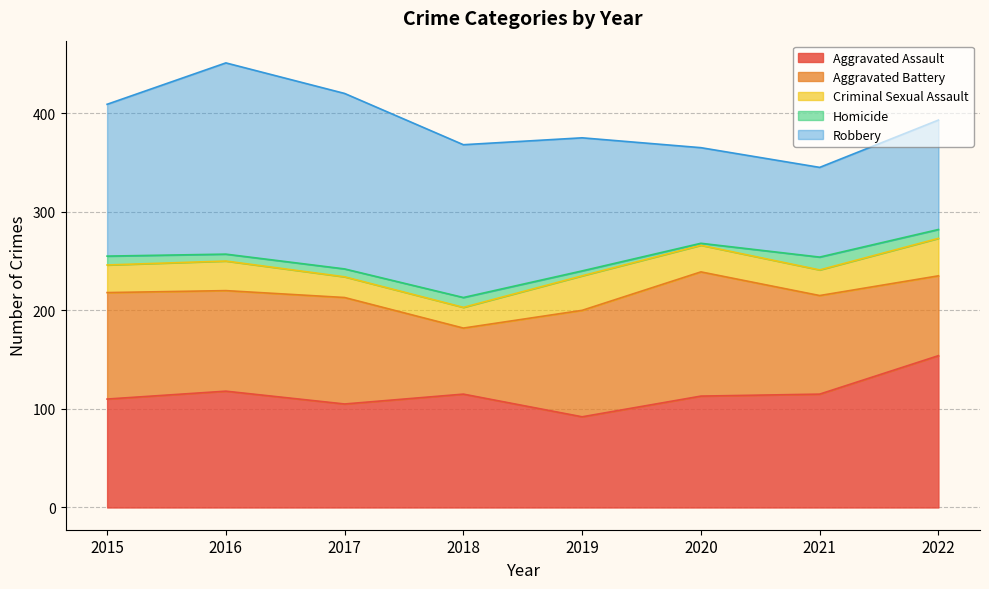

Reading left to right, list all the values displayed in this chart.

Aggravated Assault: 110	118	105	115	92	113	115	154
Aggravated Battery: 108	102	108	67	108	126	100	81
Criminal Sexual Assault: 28	30	21	21	35	27	26	38
Homicide: 9	7	8	10	5	2	13	9
Robbery: 154	194	178	155	135	97	91	111